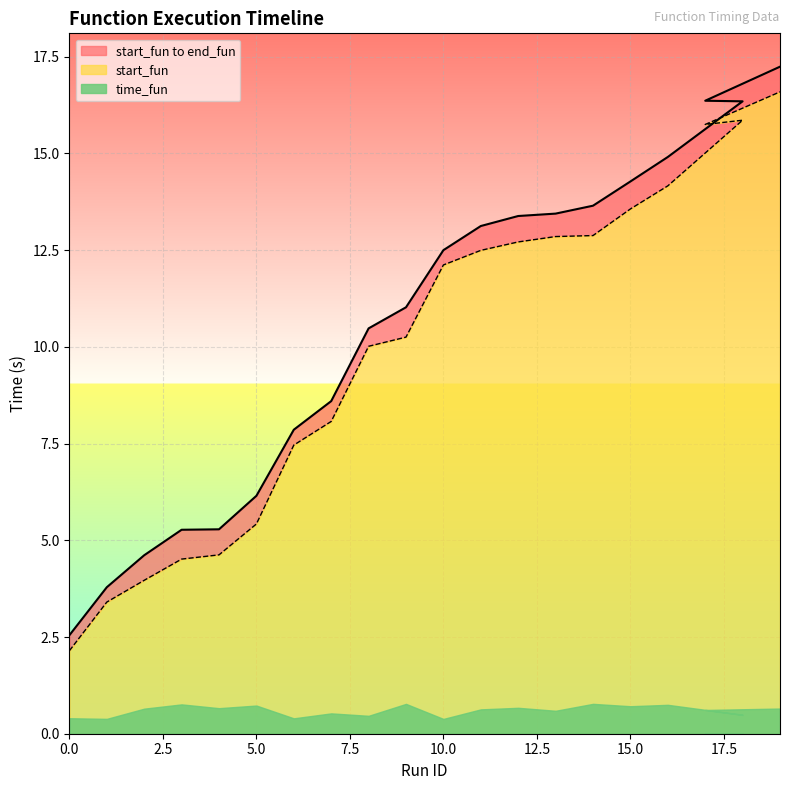

Where is start_fun nearest to the value 9?

7